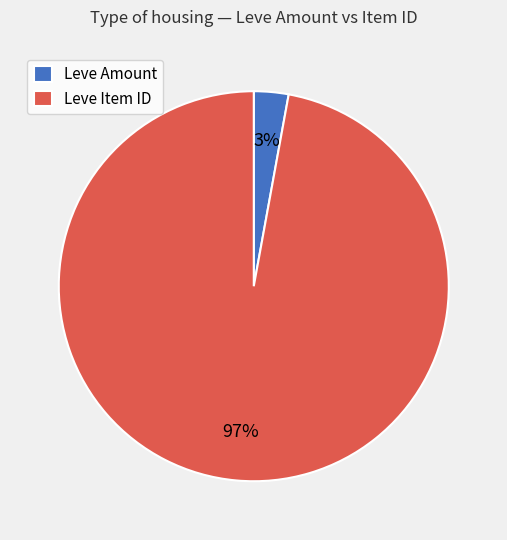

Which has a higher value, Leve Amount or Leve Item ID?

Leve Item ID